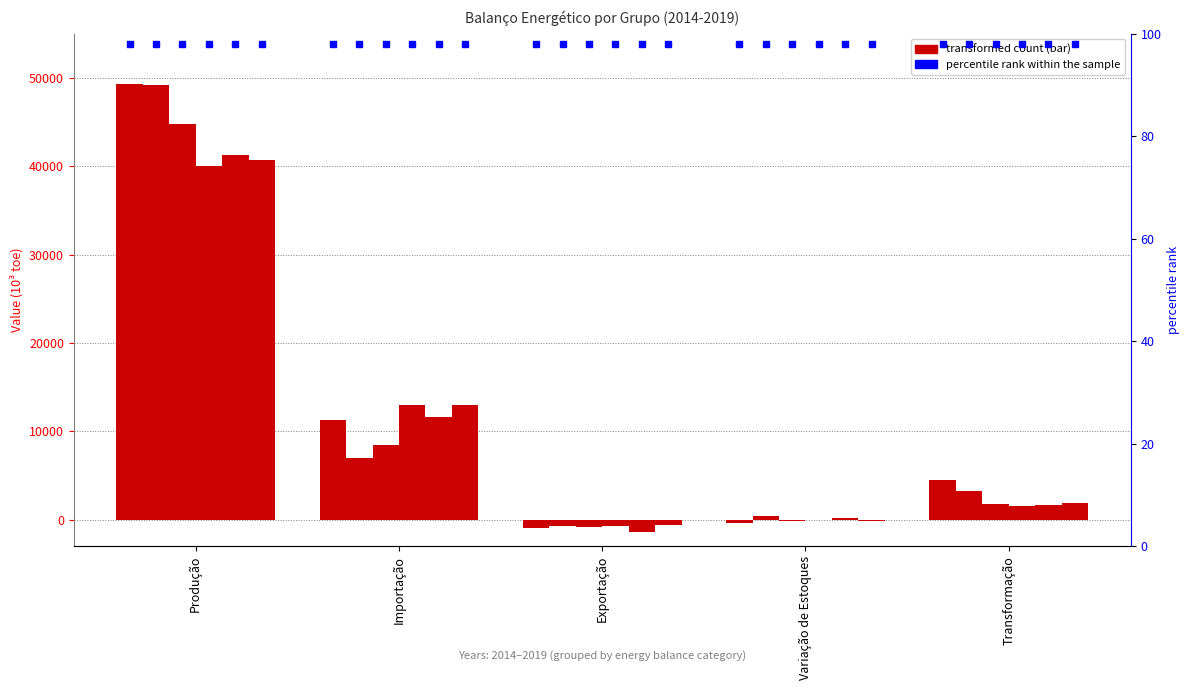

True or false: 2018 has a value of 1606.5 at Transformação.

True